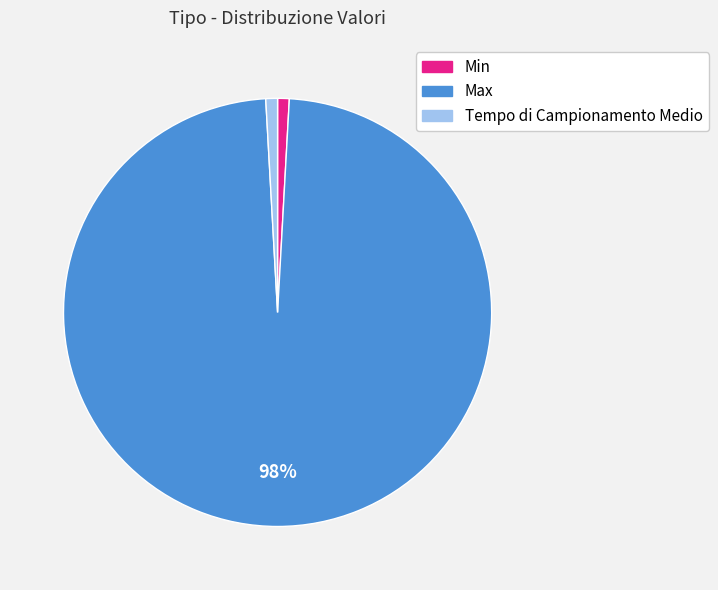

Which has a higher value, Max or Tempo di Campionamento Medio?

Max